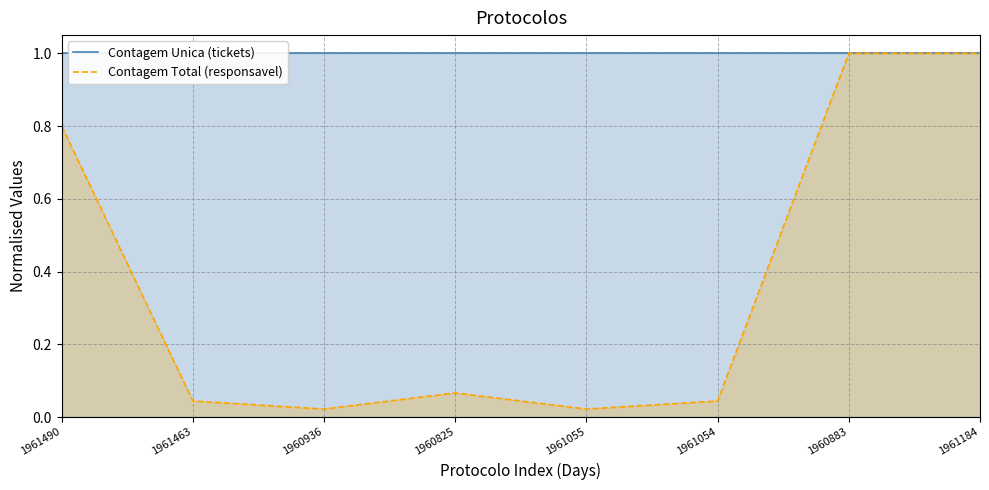

Is it true that Contagem Total (responsavel) equals 0.1 at 1961463?

False